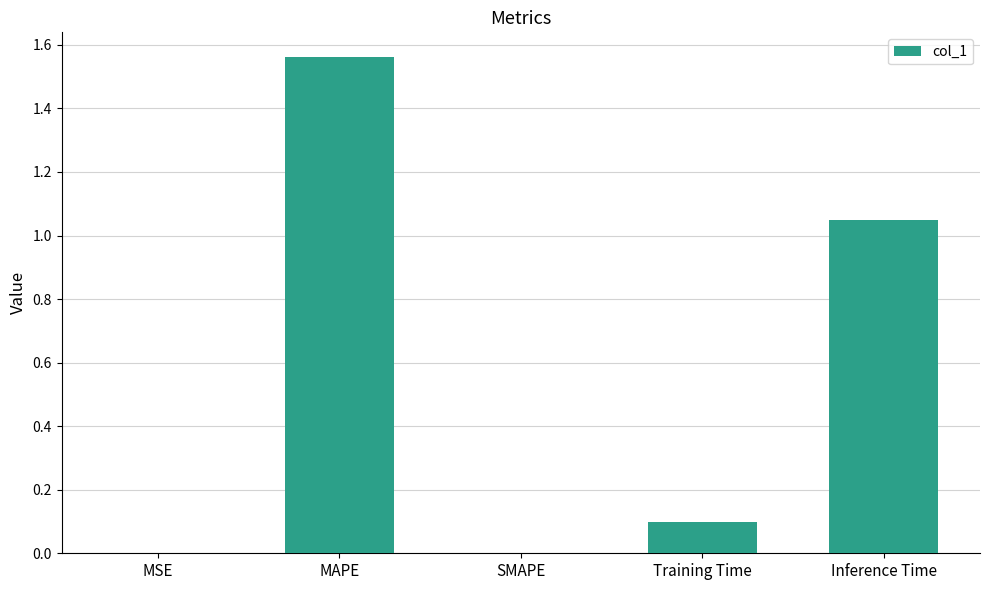

What is the sum of the values at Inference Time and MAPE?

2.6